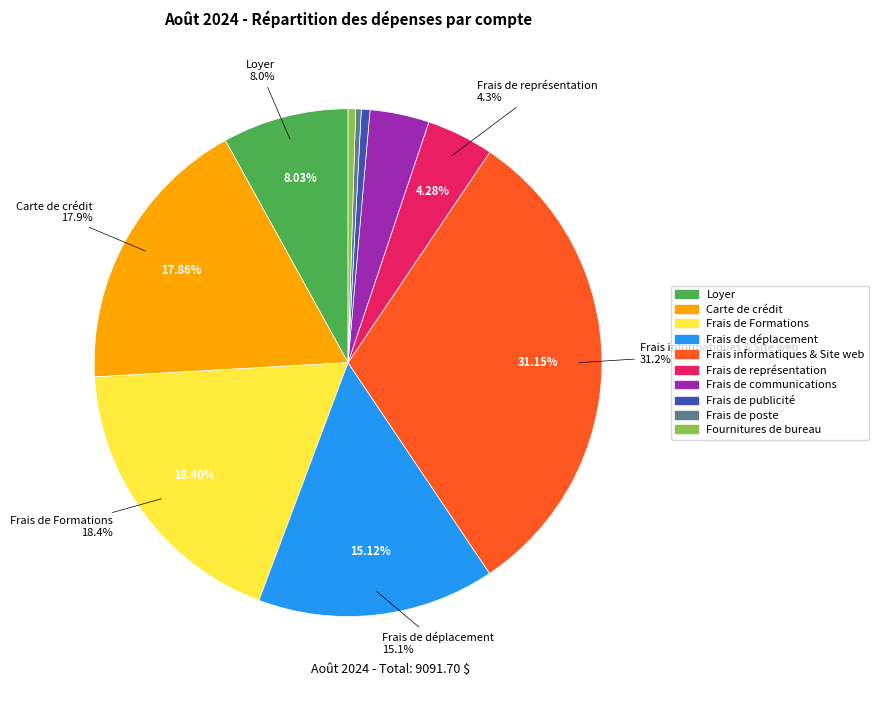

What is the change in value from Loyer to Frais de publicité?

-680.1